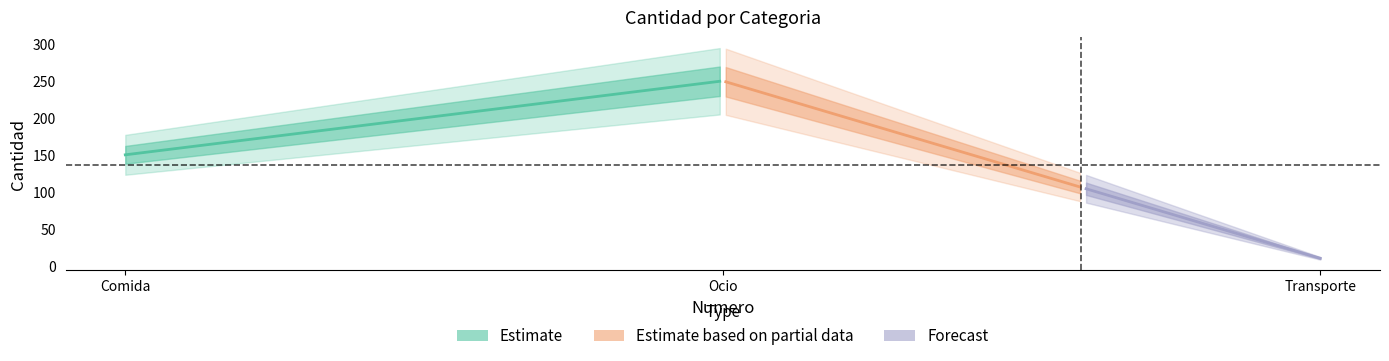

Between Comida and Transporte, which is larger?

Comida